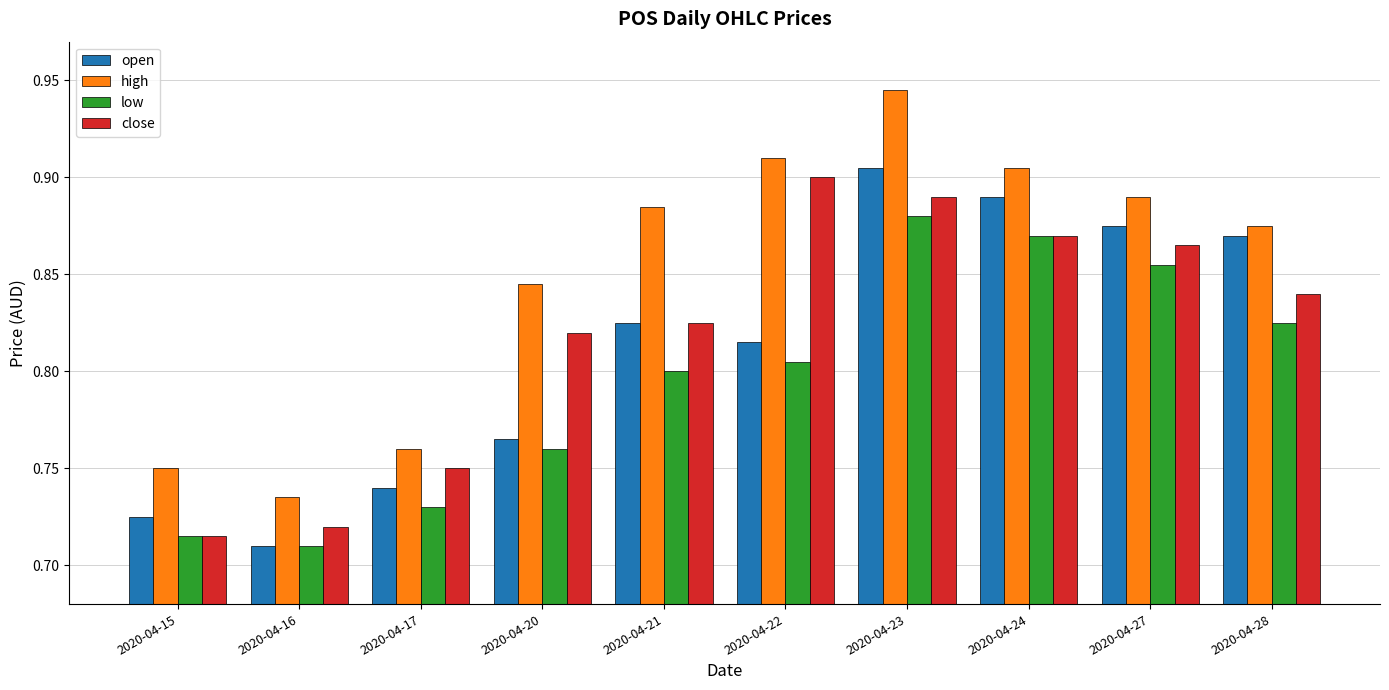

Which category has the lowest value in the high series?

2020-04-16